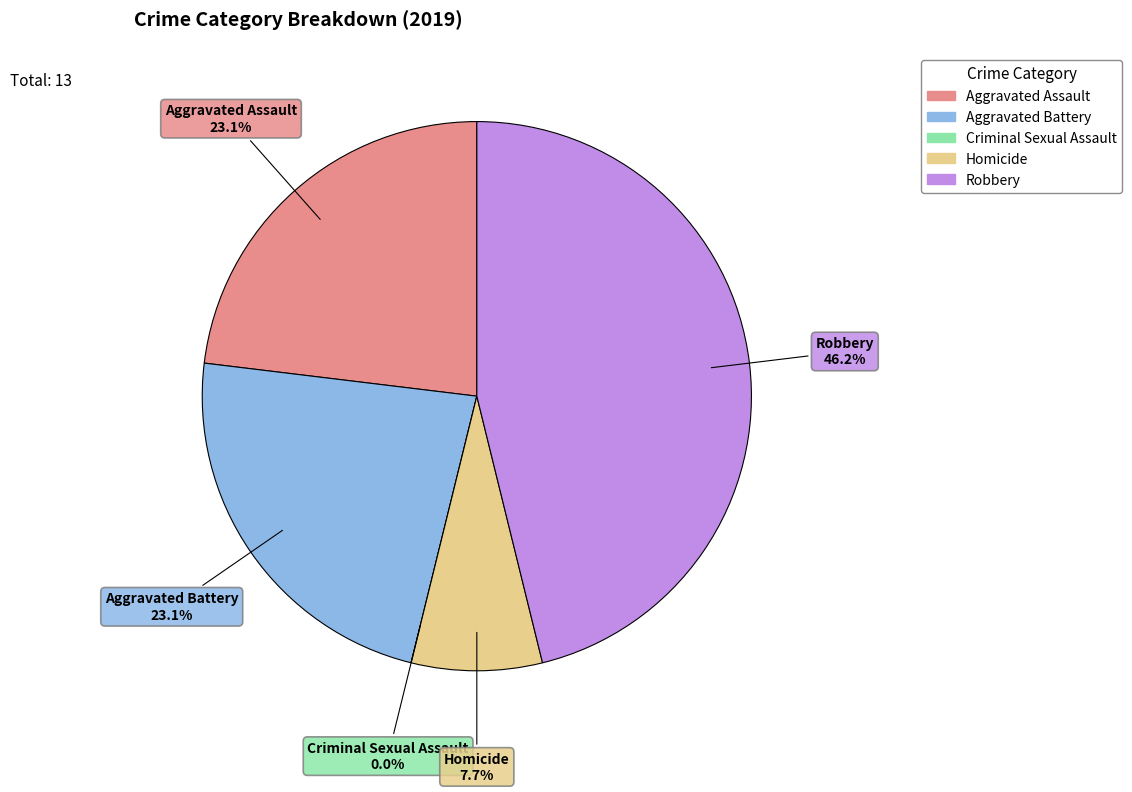

Does any single category account for the majority?

No